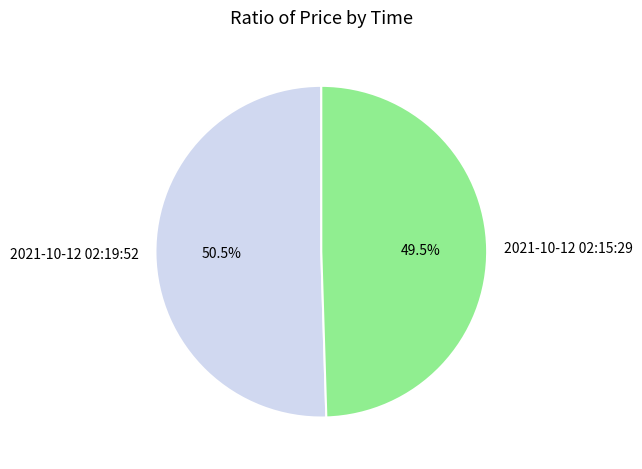

Which has a higher value, 2021-10-12 02:15:29 or 2021-10-12 02:19:52?

2021-10-12 02:19:52